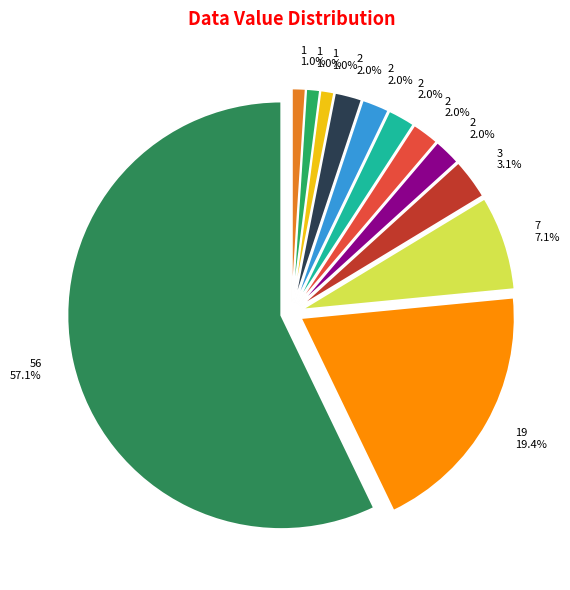

What percentage is NOT represented by 2?

98.0%